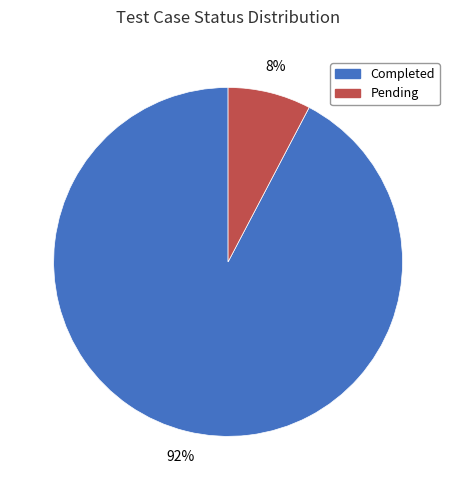

What is the smallest slice in the pie chart?

Pending